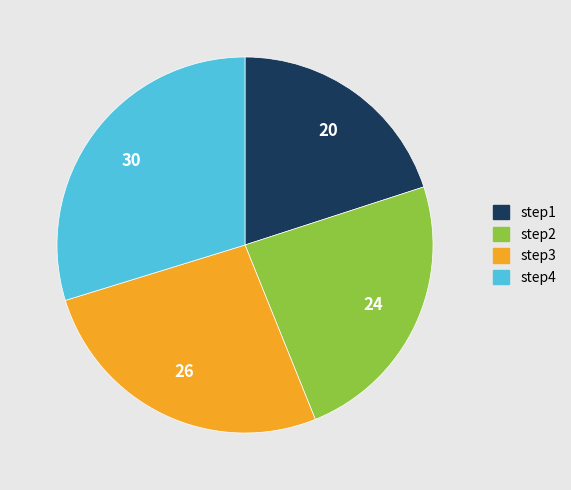

True or false: step3 accounts for 26% of the total.

True